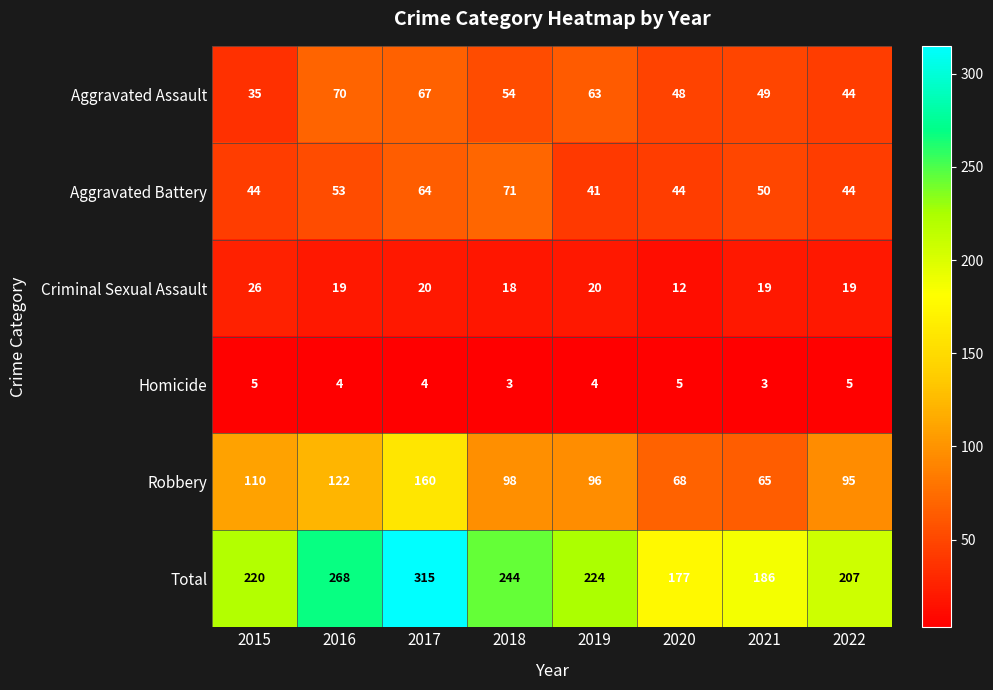

What is the sum of the Total values at 2017 and 2016?

583